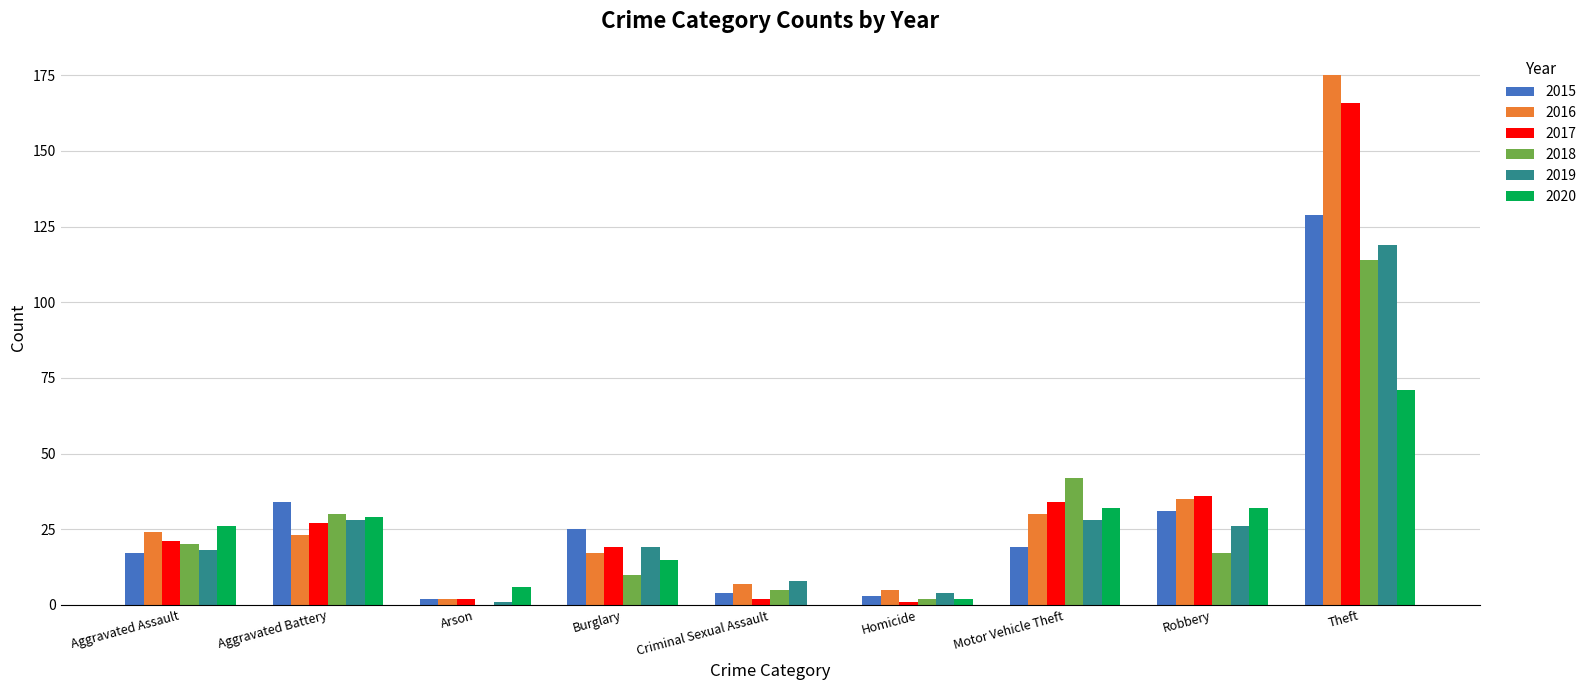

At which label is 2015 closest to 65?

Aggravated Battery